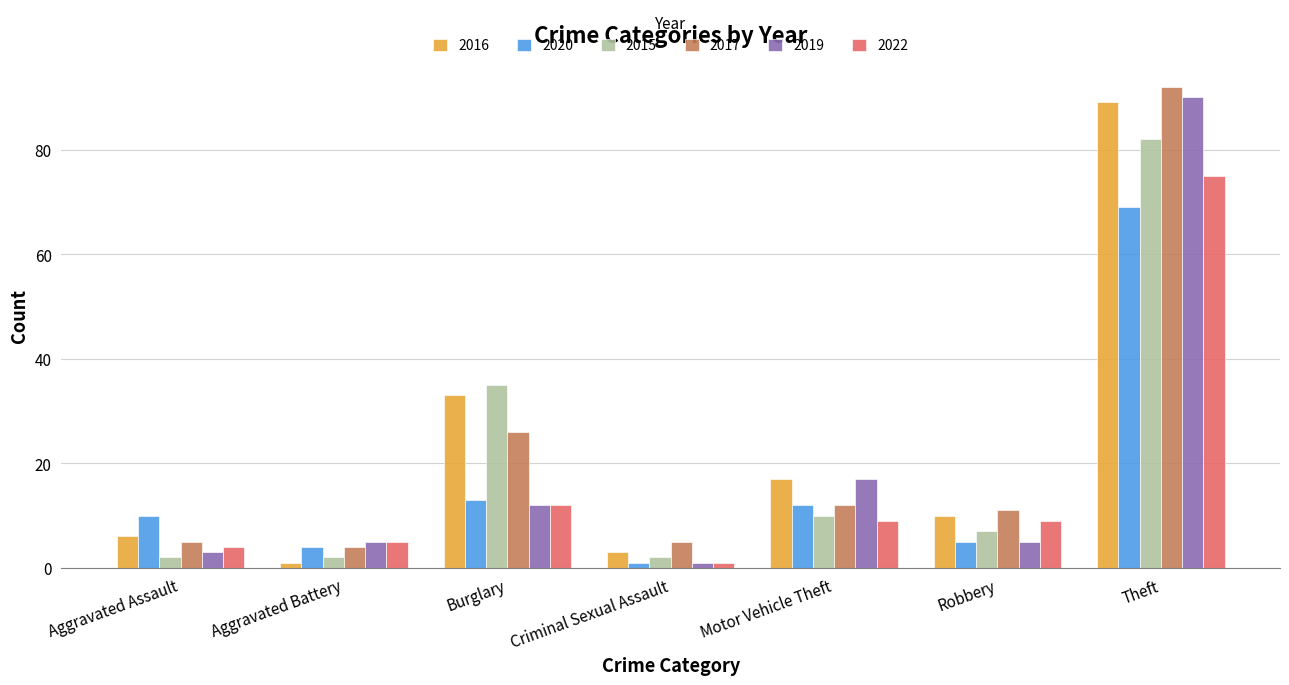

Reading left to right, transcribe all the data shown in this chart.

2016: Aggravated Assault=6	Aggravated Battery=1	Burglary=33	Criminal Sexual Assault=3	Motor Vehicle Theft=17	Robbery=10	Theft=89
2020: Aggravated Assault=10	Aggravated Battery=4	Burglary=13	Criminal Sexual Assault=1	Motor Vehicle Theft=12	Robbery=5	Theft=69
2015: Aggravated Assault=2	Aggravated Battery=2	Burglary=35	Criminal Sexual Assault=2	Motor Vehicle Theft=10	Robbery=7	Theft=82
2017: Aggravated Assault=5	Aggravated Battery=4	Burglary=26	Criminal Sexual Assault=5	Motor Vehicle Theft=12	Robbery=11	Theft=92
2019: Aggravated Assault=3	Aggravated Battery=5	Burglary=12	Criminal Sexual Assault=1	Motor Vehicle Theft=17	Robbery=5	Theft=90
2022: Aggravated Assault=4	Aggravated Battery=5	Burglary=12	Criminal Sexual Assault=1	Motor Vehicle Theft=9	Robbery=9	Theft=75